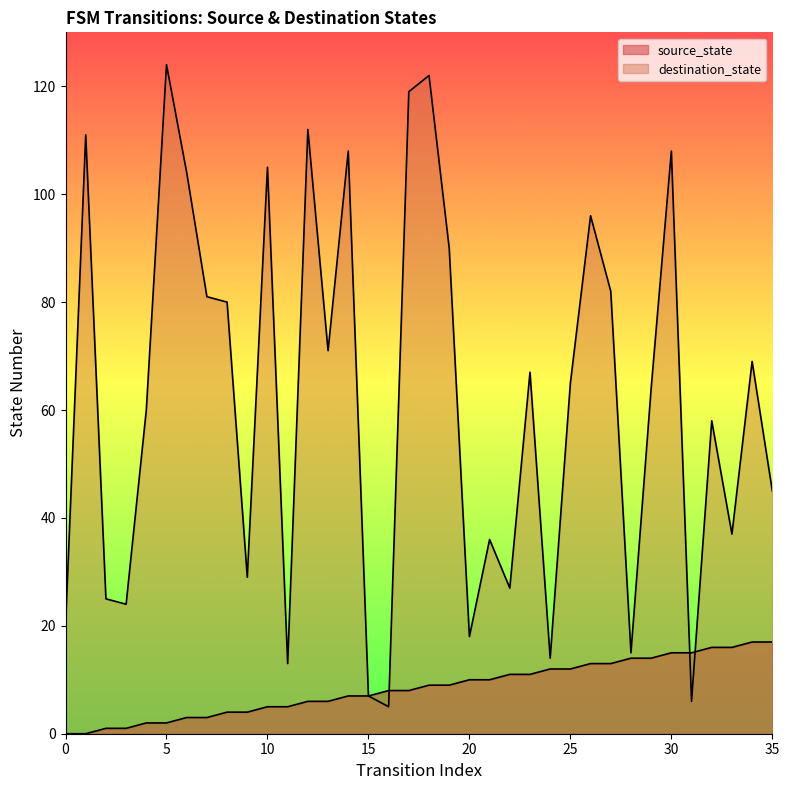

Reading right to left, what are all the values shown in this chart?

source_state: 17	17	16	16	15	15	14	14	13	13	12	12	11	11	10	10	9	9	8	8	7	7	6	6	5	5	4	4	3	3	2	2	1	1	0	0
destination_state: 45	69	37	58	6	108	64	15	82	96	65	14	67	27	36	18	90	122	119	5	7	108	71	112	13	105	29	80	81	104	124	60	24	25	111	20